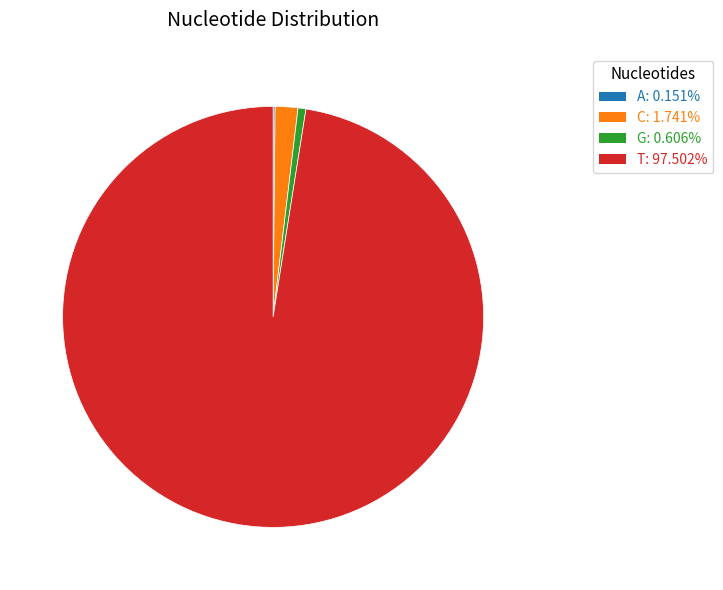

Does T represent more than half of the total?

Yes